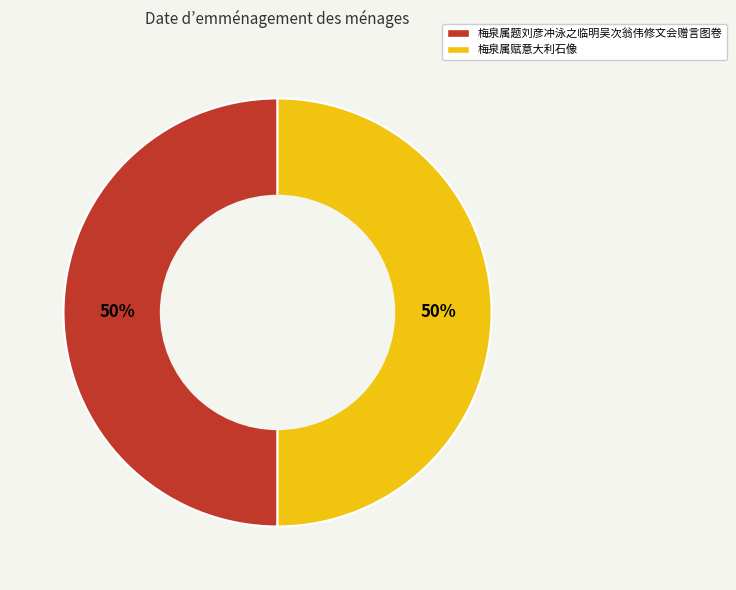

Is it true that 梅泉属题刘彦冲泳之临明吴次翁伟修文会赠言图卷 is 50% of the pie?

True